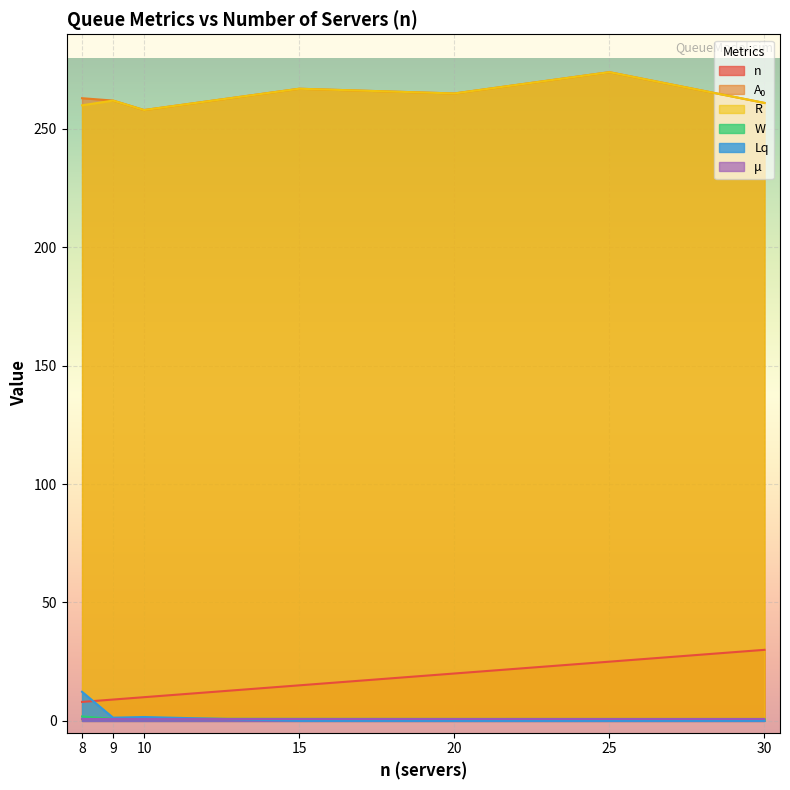

How many times do W and Lq cross each other?

1